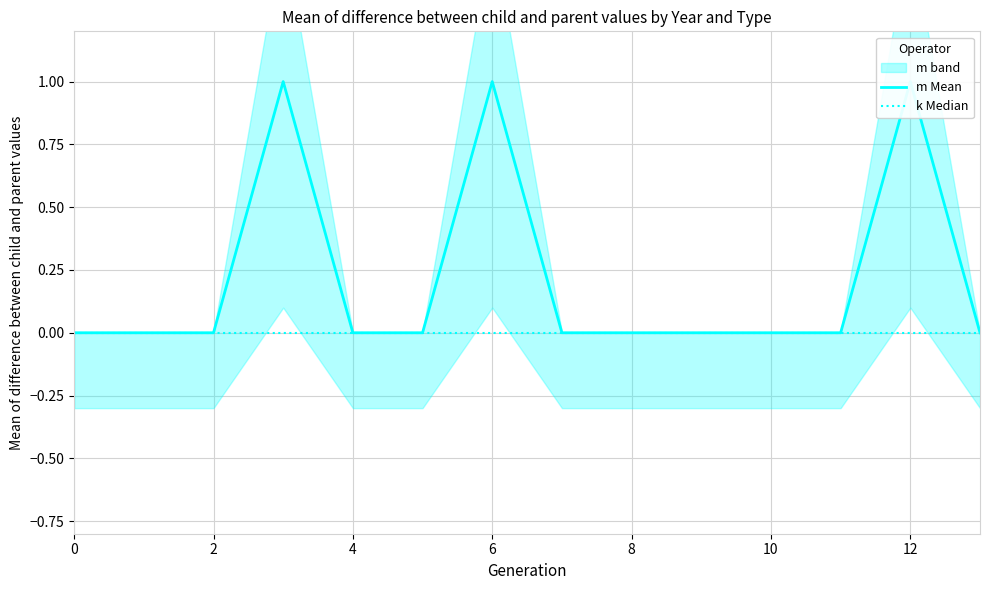

List the series in order of their overall mean, highest first.

m Mean, k Median